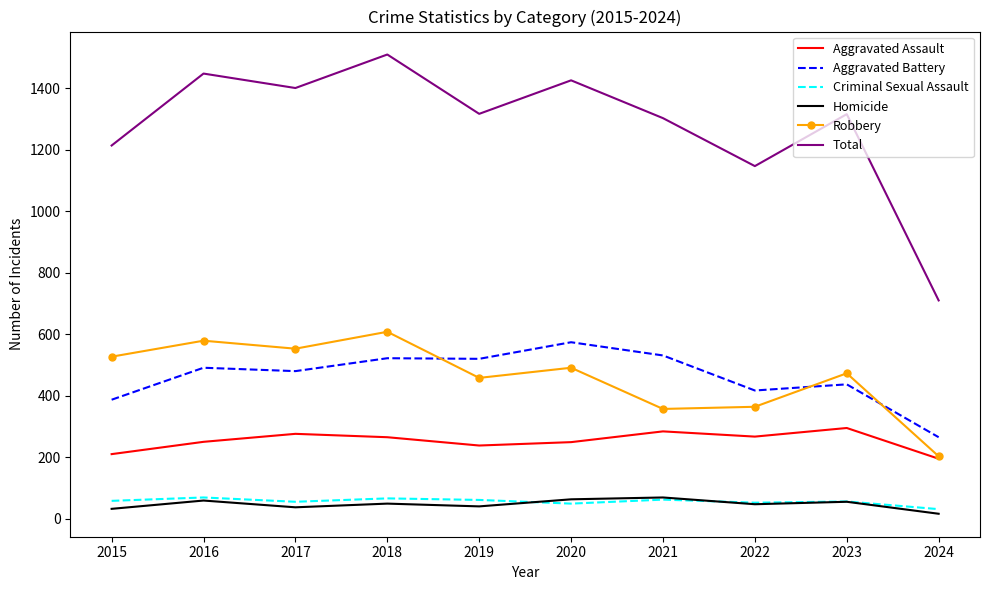

Is the value of Aggravated Battery at 2023 greater than the value of Criminal Sexual Assault at 2024?

Yes